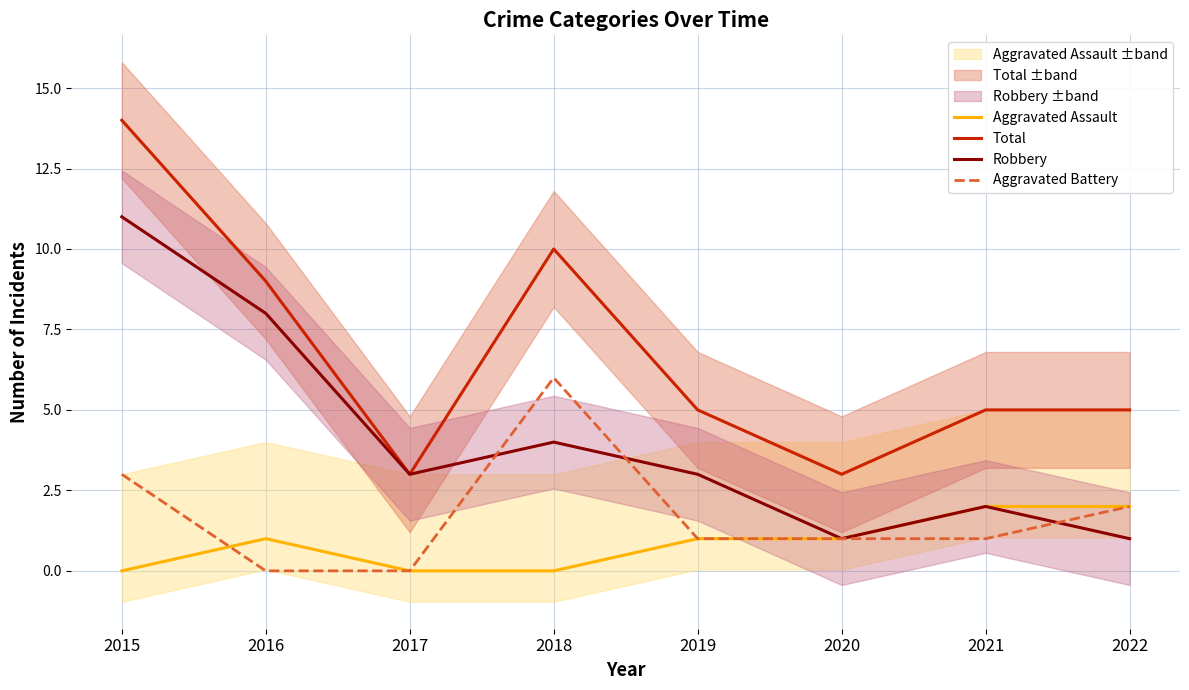

Where does the Total series first go above 5?

2015